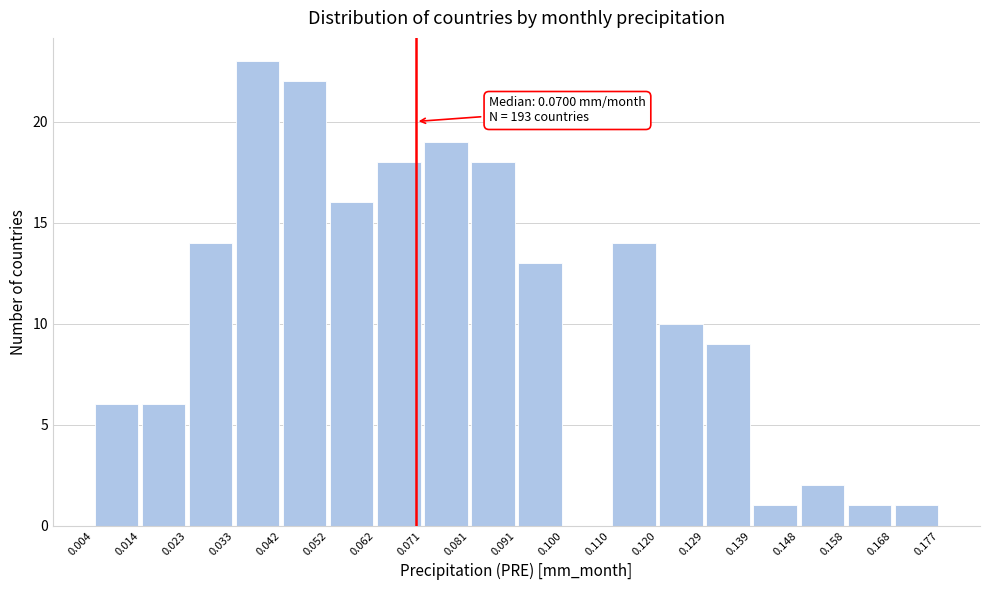

Over which range of the x-axis is the bar tallest?

0.033 to 0.042